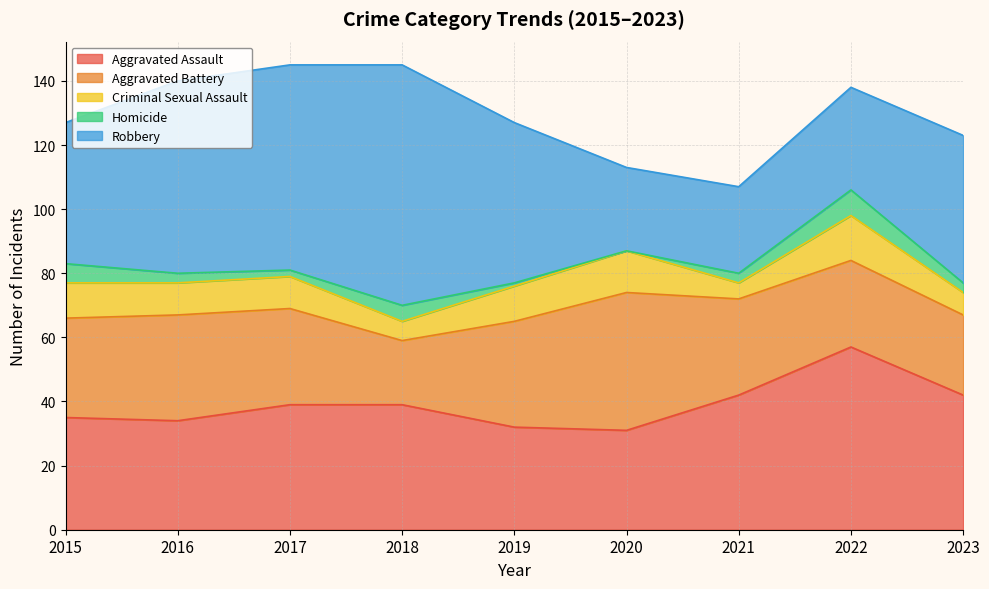

True or false: Homicide has more than 0 points higher than both neighbors.

True